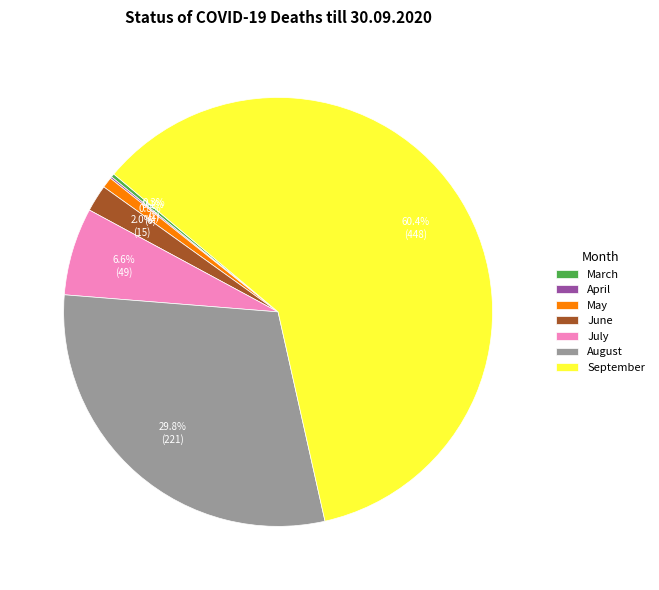

How much of the chart is everything except July?

93.4%